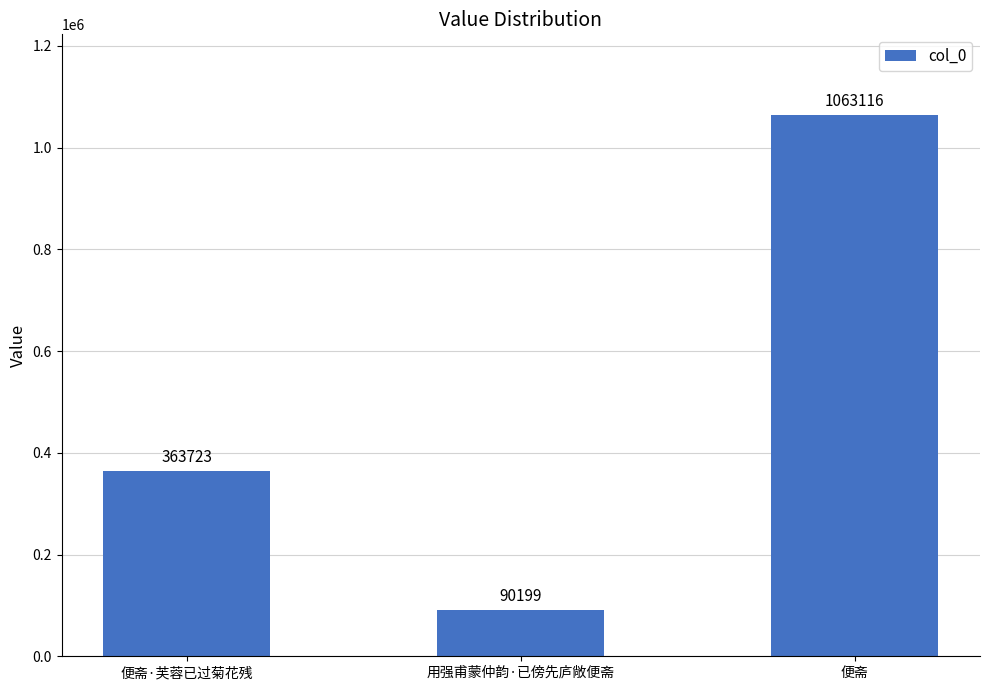

How many values are between 90199 and 1063116?

3